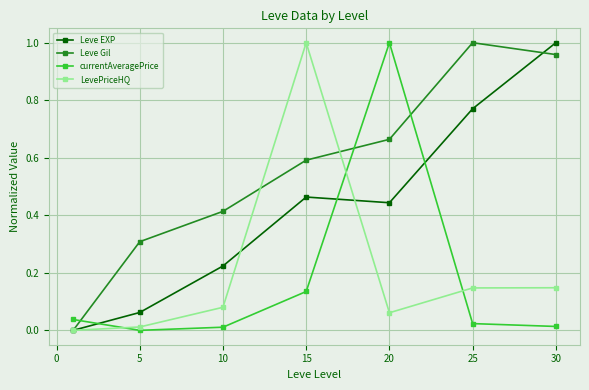

What are all the series names shown in the legend?

Leve EXP, Leve Gil, currentAveragePrice, LevePriceHQ